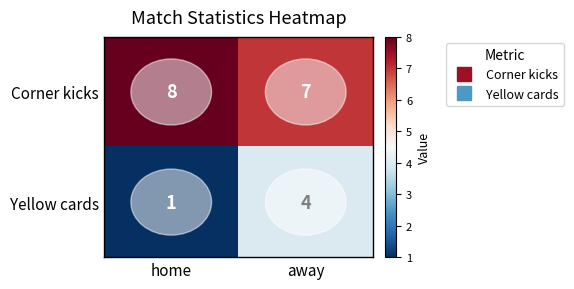

What is the difference between the maximum and minimum values in the Yellow cards series?

3